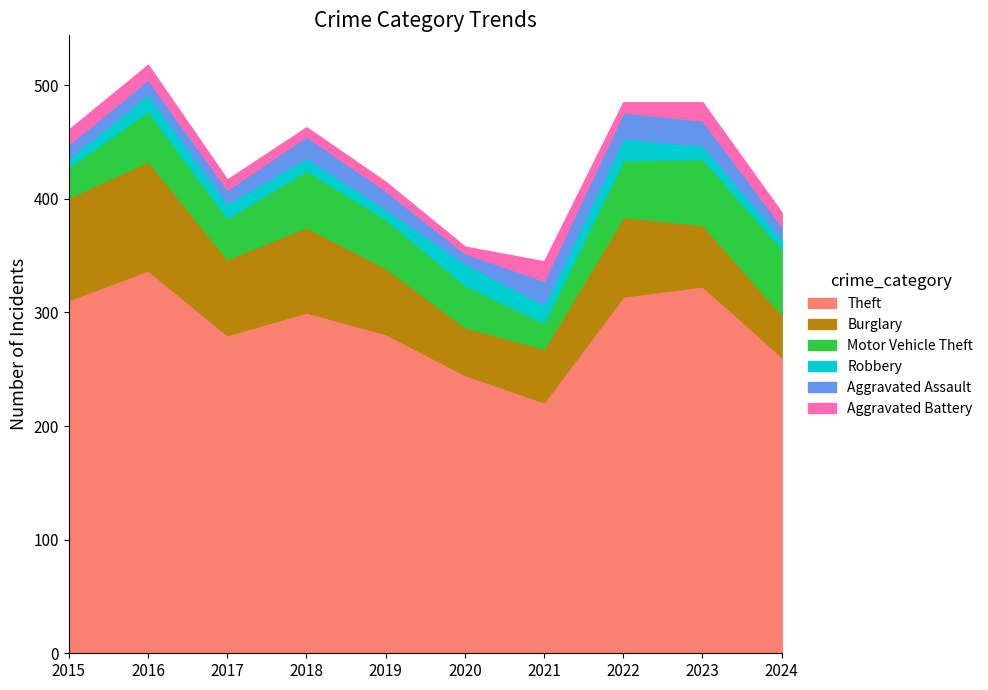

Which category has the highest value in the Aggravated Assault series?

2022